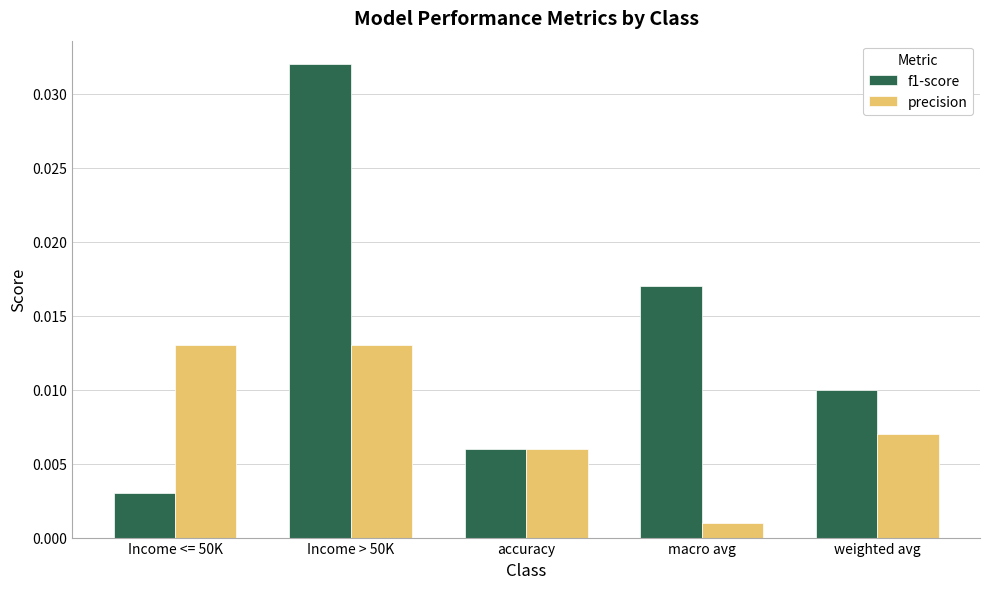

Which series has the widest spread of values?

f1-score